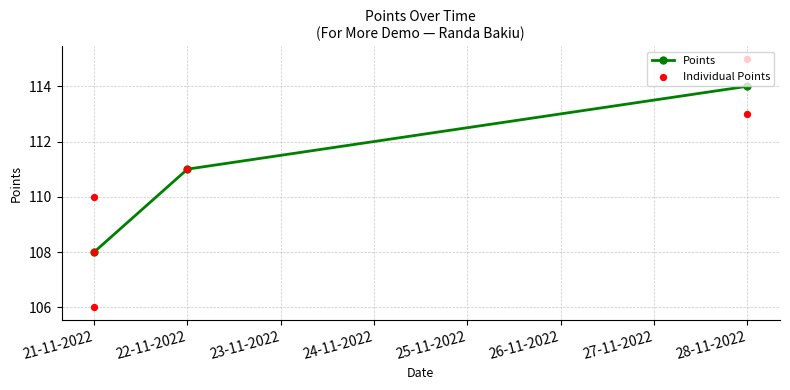

Which has a higher value, 22-11-2022 or 21-11-2022?

22-11-2022